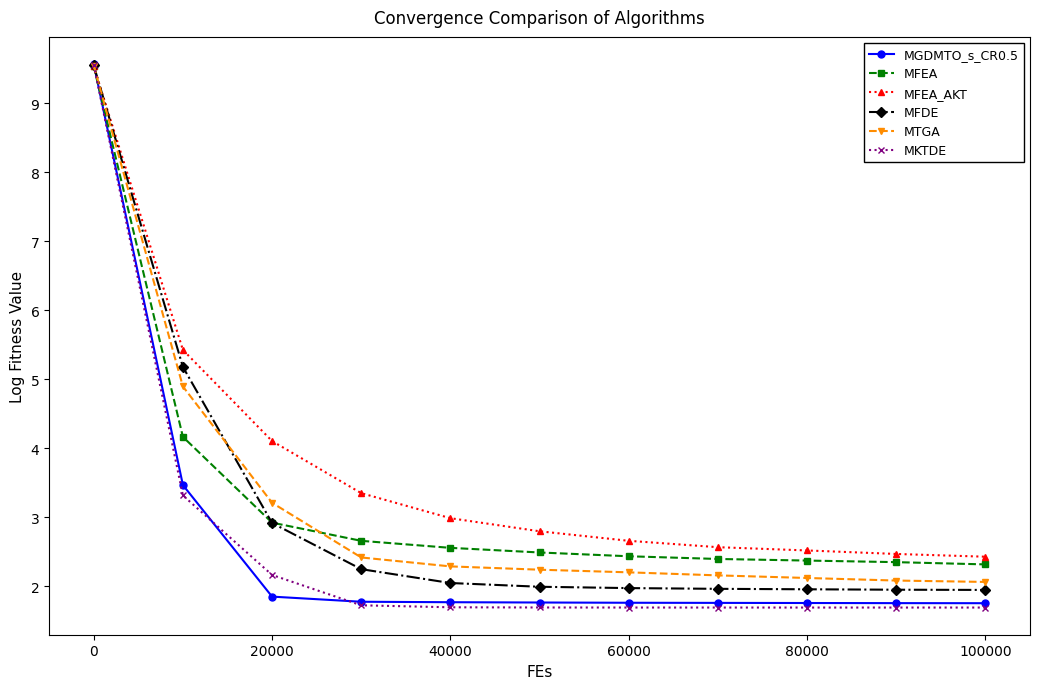

Which series has the largest total across all categories?

MFEA_AKT